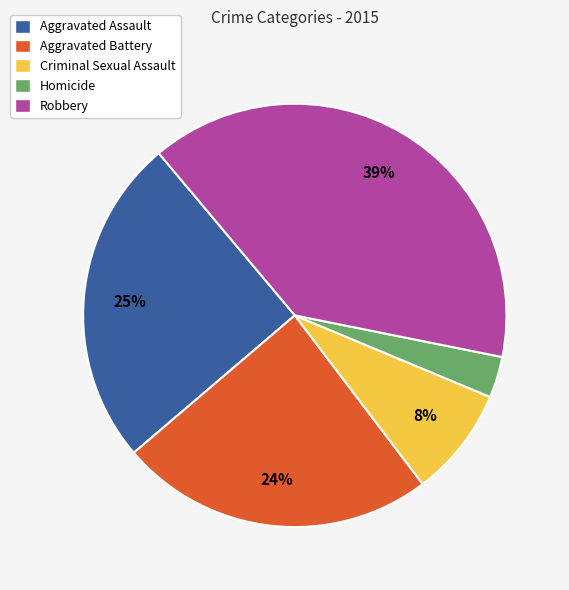

Do Aggravated Assault and Robbery together represent more than half of the pie?

Yes